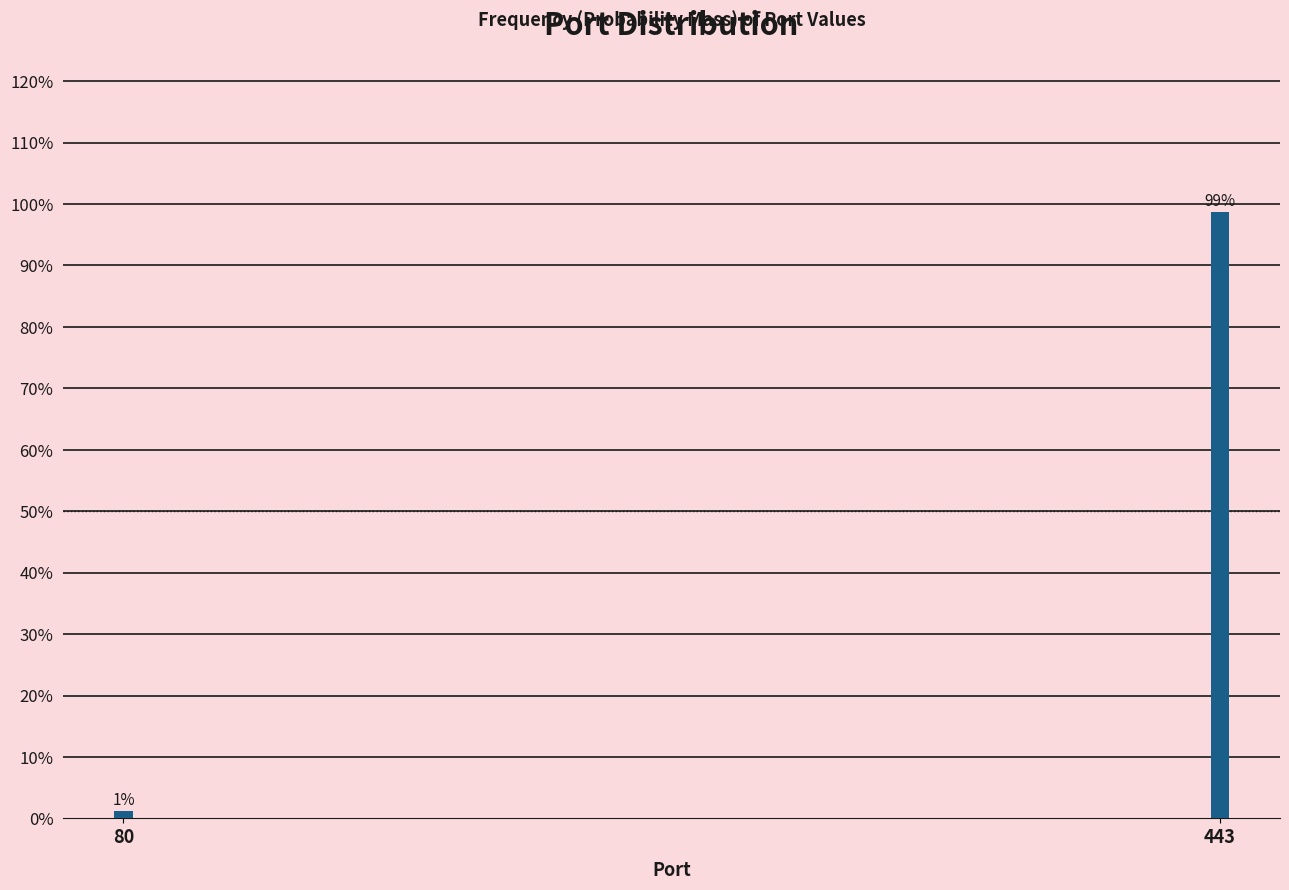

Where is the data nearest to the value 50?

80